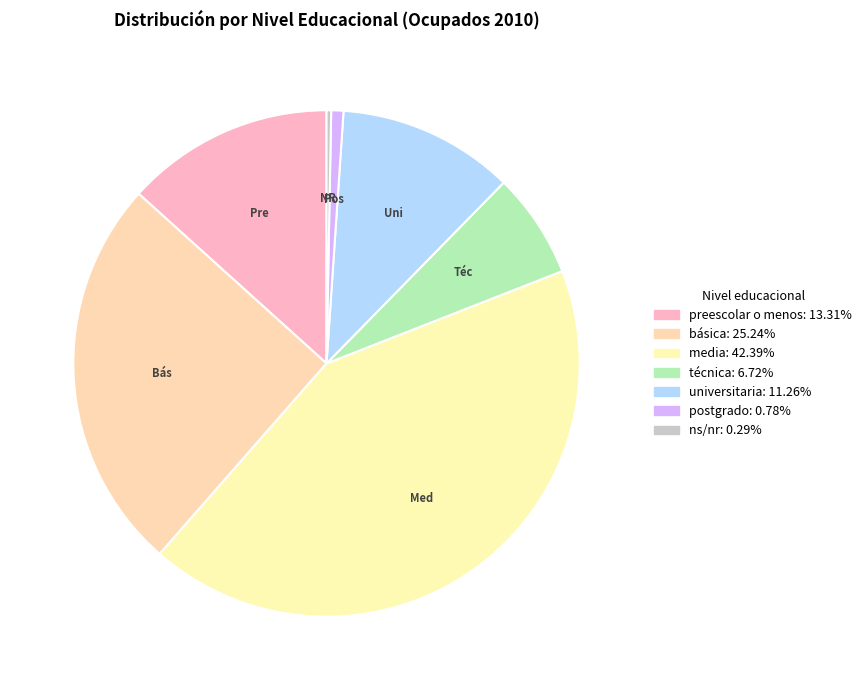

How many slices are in this pie chart?

7